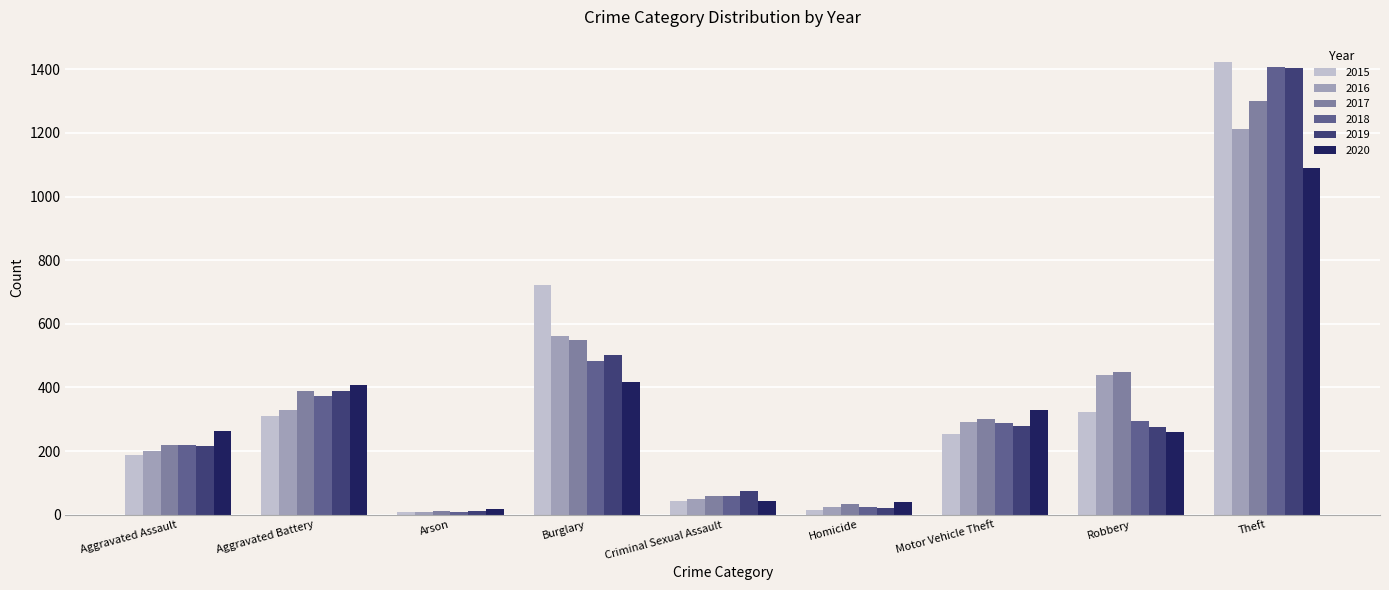

At how many categories does at least one series exceed 1254?

1